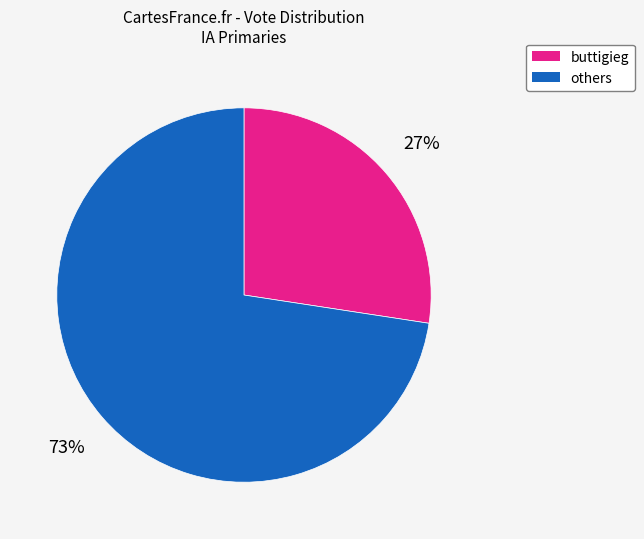

Is there any slice that represents more than half of the pie?

Yes